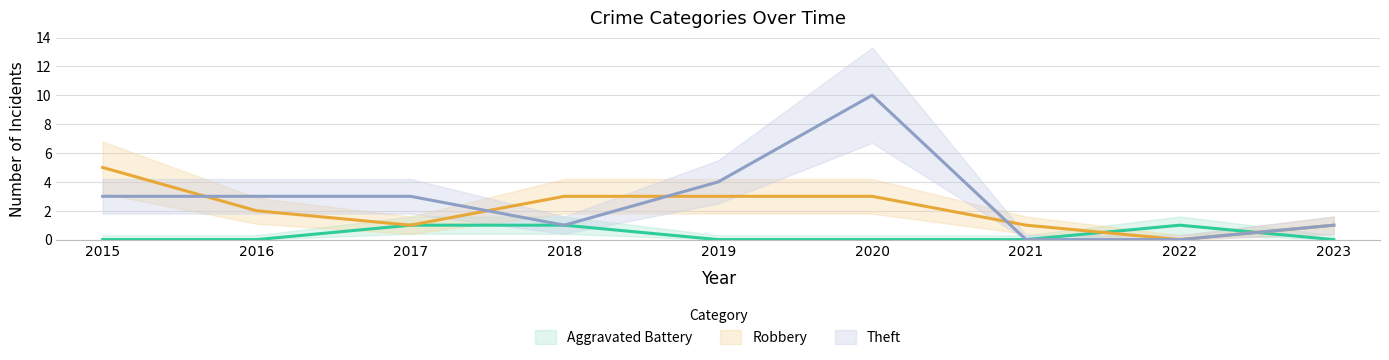

Between which two adjacent categories do Theft and Robbery first intersect?

2015 and 2016